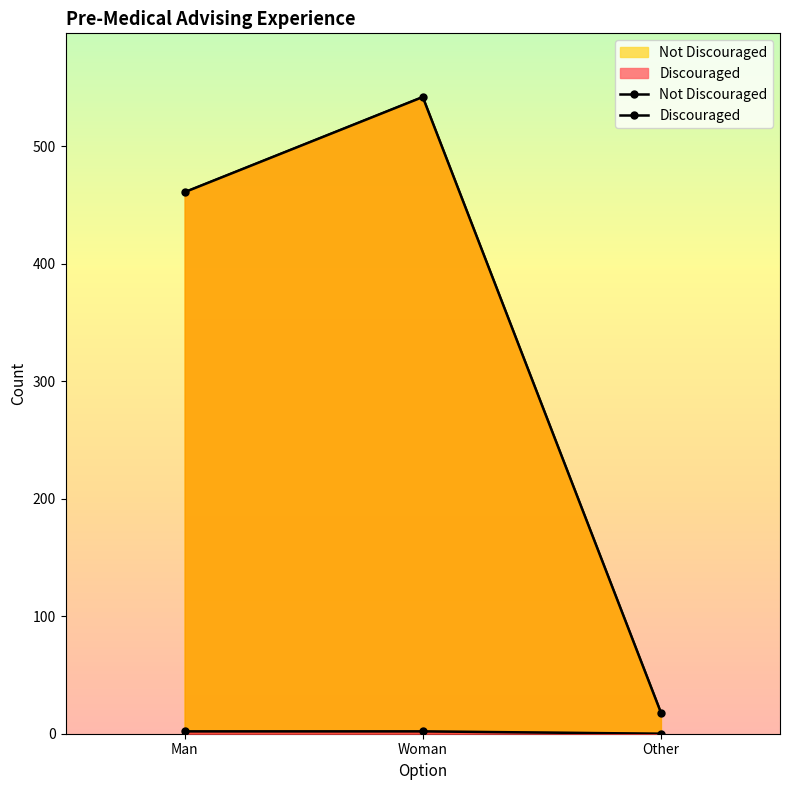

What are all the series names shown in the legend?

Not Discouraged, Discouraged